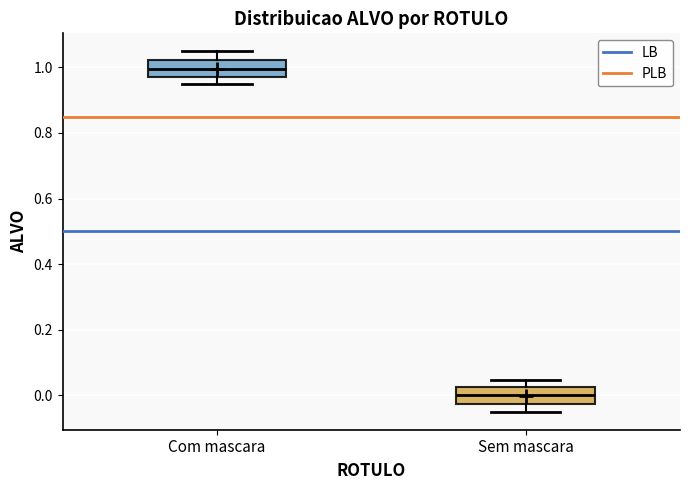

Reading left to right, read every box against the y-axis: the position of its median line, the range the box covers, and the ends of its whiskers. The values are not printed on the chart, so give them approximately, as read against the axis.

Com mascara: median 1.00, box 0.96 to 1.02, whiskers 0.96 (just below the box's lower edge) to 1.04
Sem mascara: median 0.00, box -0.02 to 0.02, whiskers -0.04 to 0.04